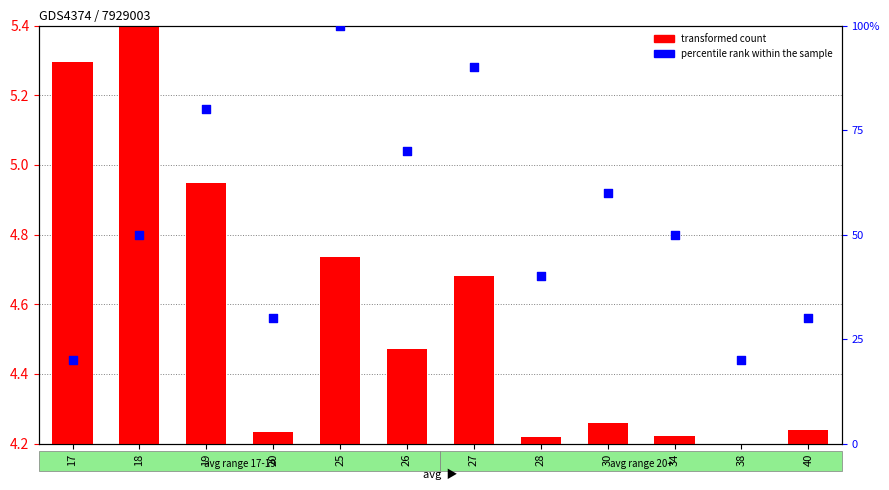

Which series has the largest Y range (max minus min)?

percentile rank within the sample